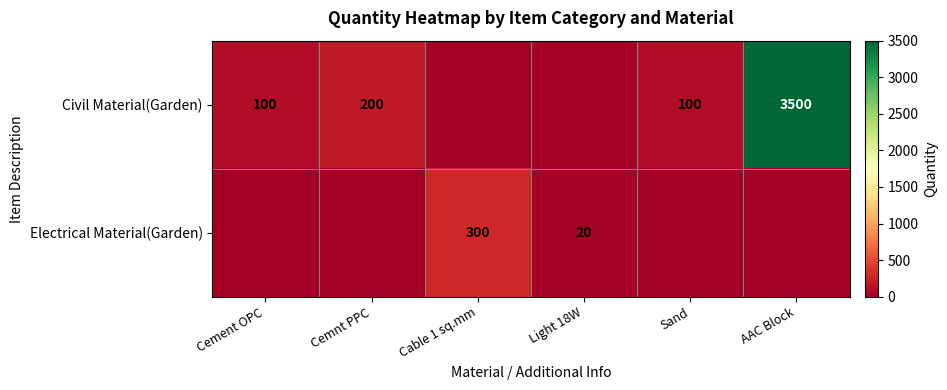

How many distinct data groups are displayed?

2